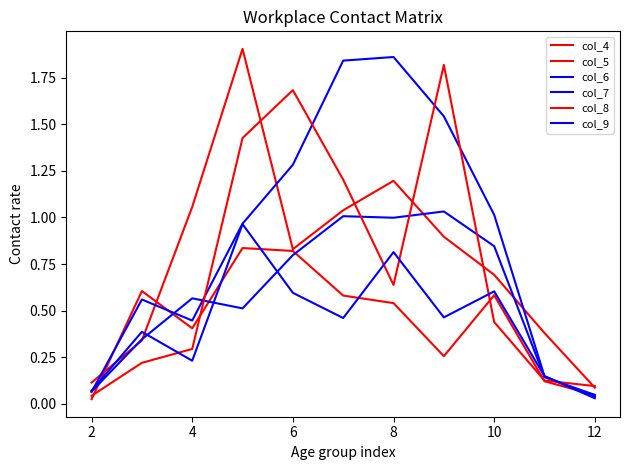

How many interior local peaks does the col_5 series have?

2